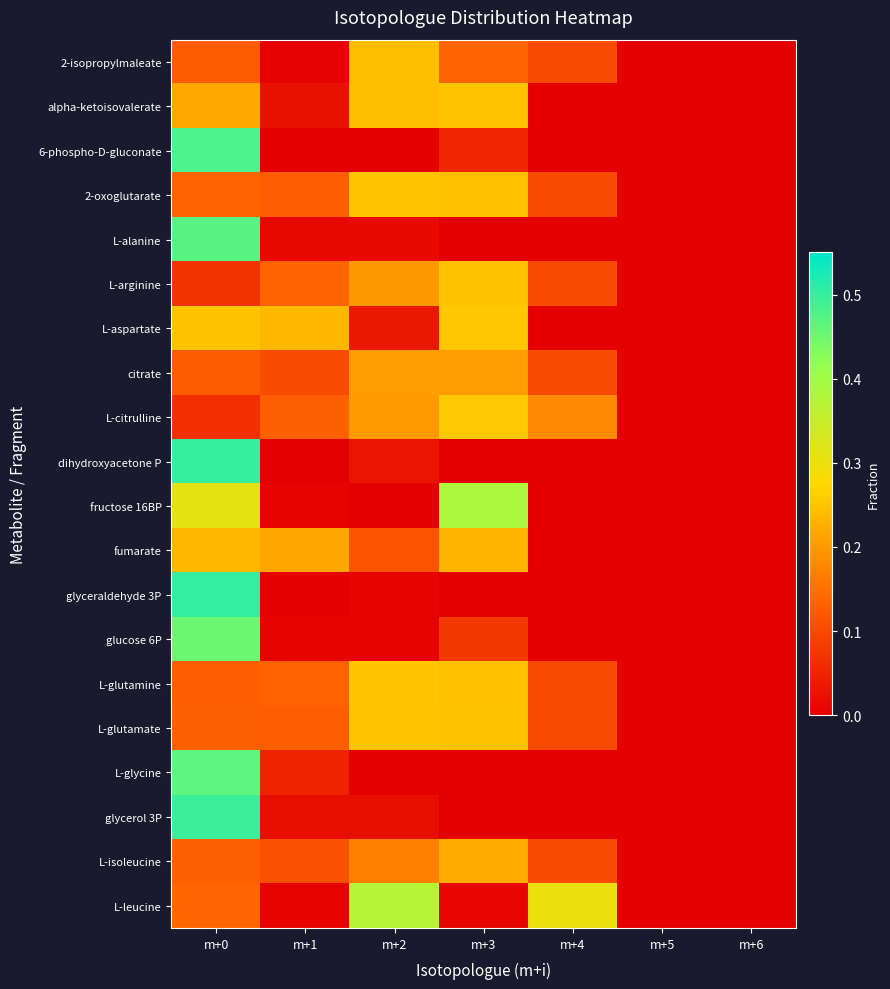

At which category is the sum across all series the highest?

m+0